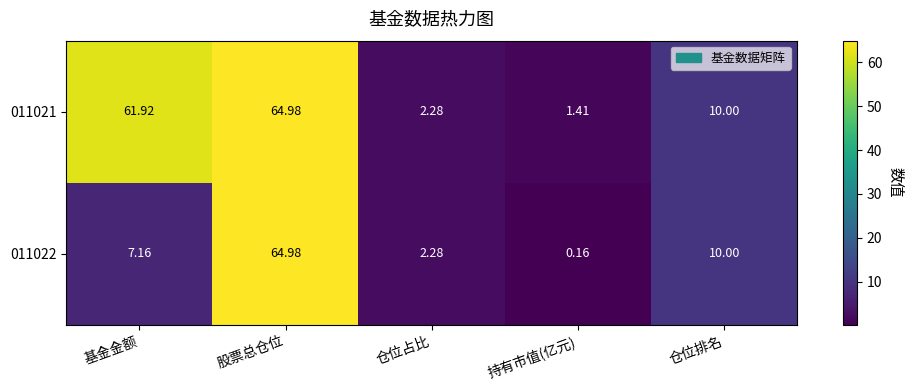

List the labels in order of 011021 value, smallest first.

持有市值(亿元), 仓位占比, 仓位排名, 基金金额, 股票总仓位